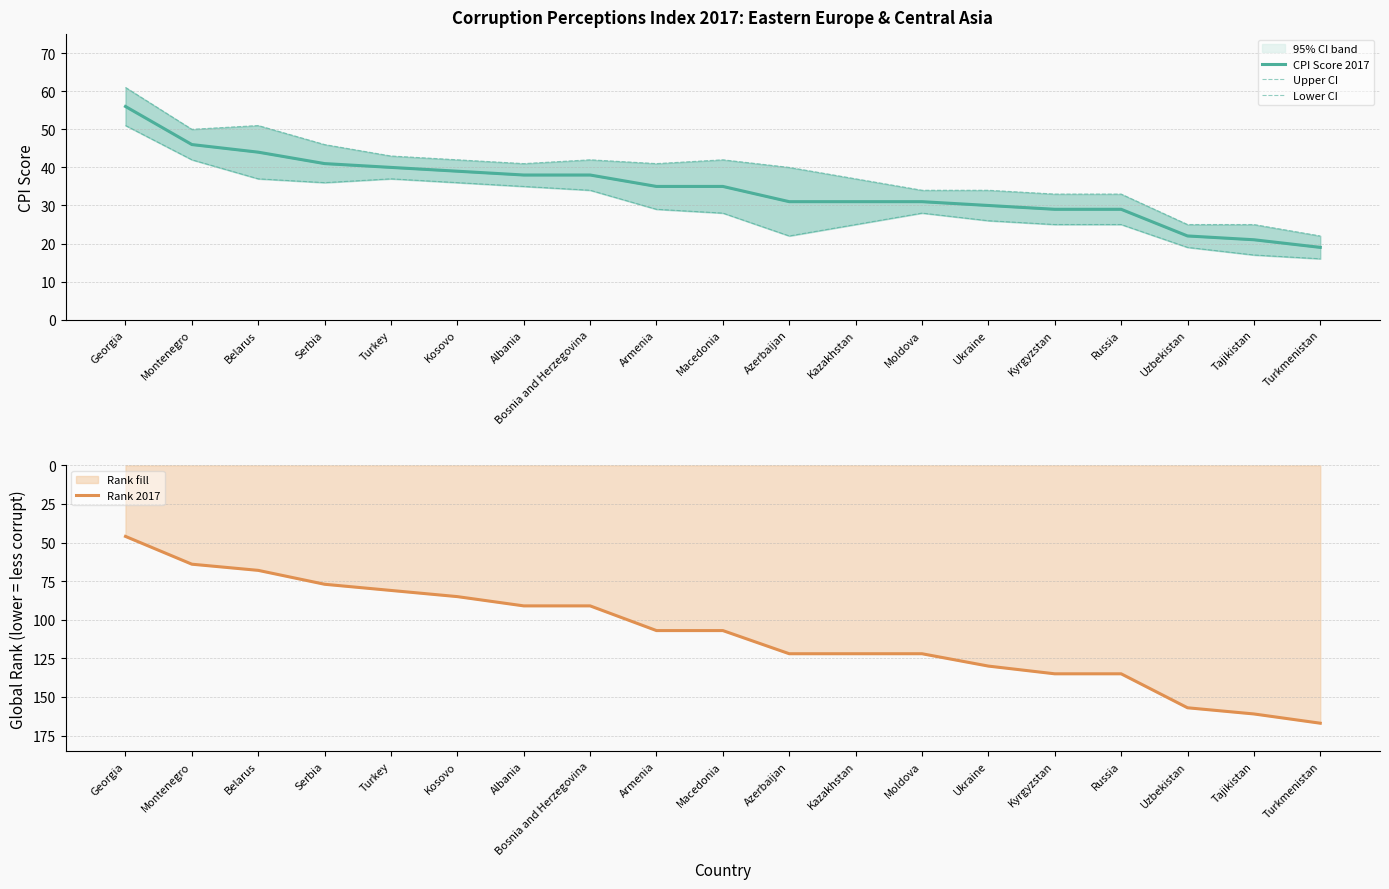

At which label is CPI Score 2017 closest to 37?

Albania